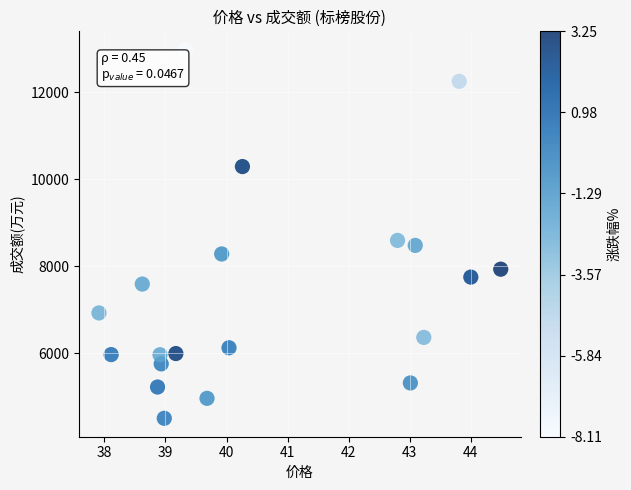

What Y value in the scatter plot is closest to 8738?

8592